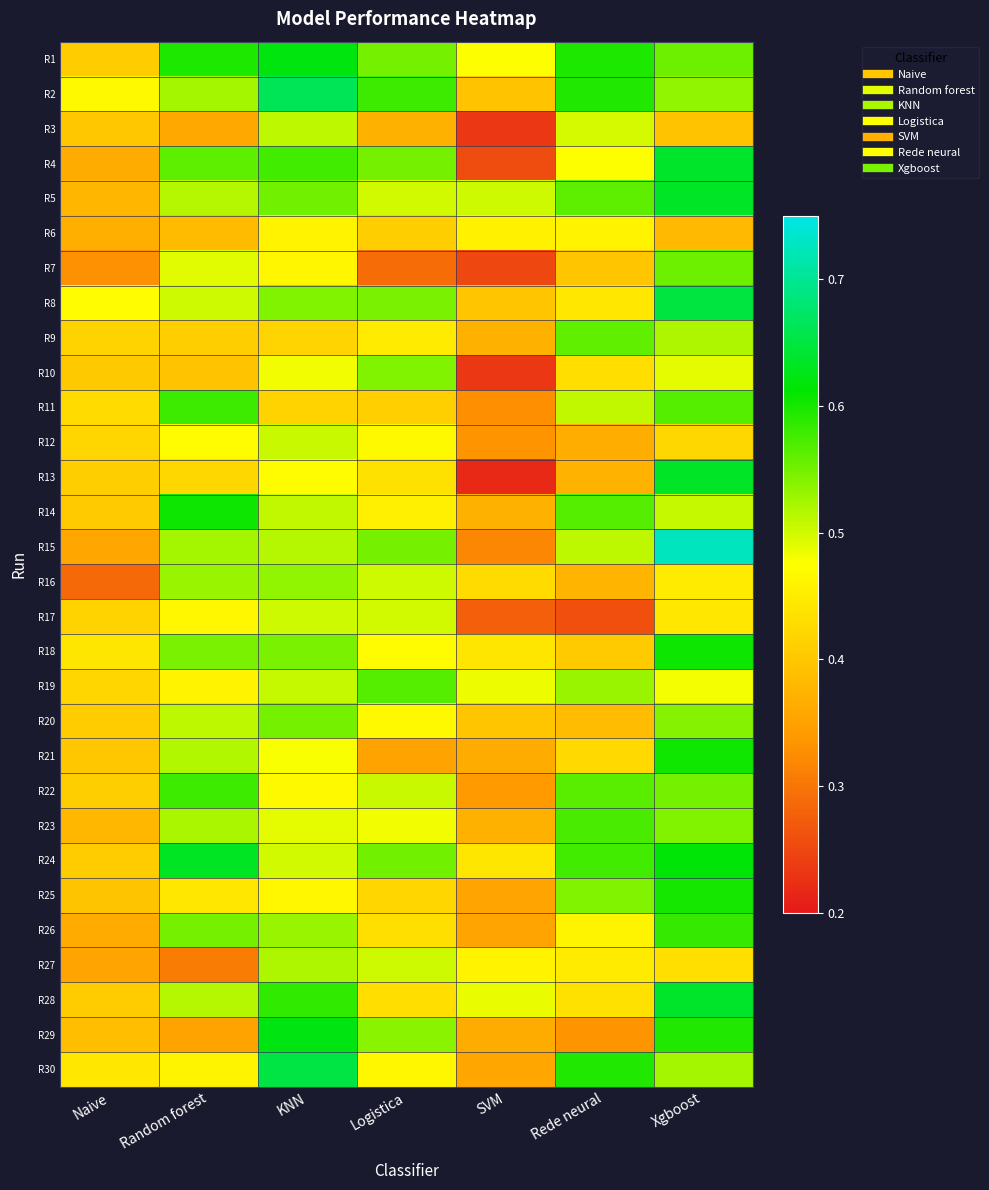

Reading left to right, what are all the values shown in this chart?

R1: Naive=0.4	Random forest=0.6	KNN=0.6	Logistica=0.5	SVM=0.5	Rede neural=0.6	Xgboost=0.6
R2: Naive=0.5	Random forest=0.5	KNN=0.7	Logistica=0.6	SVM=0.4	Rede neural=0.6	Xgboost=0.5
R3: Naive=0.4	Random forest=0.4	KNN=0.5	Logistica=0.4	SVM=0.2	Rede neural=0.5	Xgboost=0.4
R4: Naive=0.4	Random forest=0.6	KNN=0.6	Logistica=0.5	SVM=0.3	Rede neural=0.5	Xgboost=0.6
R5: Naive=0.4	Random forest=0.5	KNN=0.6	Logistica=0.5	SVM=0.5	Rede neural=0.6	Xgboost=0.6
R6: Naive=0.4	Random forest=0.4	KNN=0.5	Logistica=0.4	SVM=0.5	Rede neural=0.5	Xgboost=0.4
R7: Naive=0.3	Random forest=0.5	KNN=0.5	Logistica=0.3	SVM=0.3	Rede neural=0.4	Xgboost=0.6
R8: Naive=0.5	Random forest=0.5	KNN=0.5	Logistica=0.5	SVM=0.4	Rede neural=0.4	Xgboost=0.6
R9: Naive=0.4	Random forest=0.4	KNN=0.4	Logistica=0.4	SVM=0.4	Rede neural=0.6	Xgboost=0.5
R10: Naive=0.4	Random forest=0.4	KNN=0.5	Logistica=0.5	SVM=0.2	Rede neural=0.4	Xgboost=0.5
R11: Naive=0.4	Random forest=0.6	KNN=0.4	Logistica=0.4	SVM=0.3	Rede neural=0.5	Xgboost=0.6
R12: Naive=0.4	Random forest=0.5	KNN=0.5	Logistica=0.5	SVM=0.3	Rede neural=0.4	Xgboost=0.4
R13: Naive=0.4	Random forest=0.4	KNN=0.5	Logistica=0.4	SVM=0.2	Rede neural=0.4	Xgboost=0.6
R14: Naive=0.4	Random forest=0.6	KNN=0.5	Logistica=0.5	SVM=0.4	Rede neural=0.6	Xgboost=0.5
R15: Naive=0.4	Random forest=0.5	KNN=0.5	Logistica=0.5	SVM=0.3	Rede neural=0.5	Xgboost=0.7
R16: Naive=0.3	Random forest=0.5	KNN=0.5	Logistica=0.5	SVM=0.4	Rede neural=0.4	Xgboost=0.4
R17: Naive=0.4	Random forest=0.5	KNN=0.5	Logistica=0.5	SVM=0.3	Rede neural=0.3	Xgboost=0.4
R18: Naive=0.4	Random forest=0.5	KNN=0.5	Logistica=0.5	SVM=0.4	Rede neural=0.4	Xgboost=0.6
R19: Naive=0.4	Random forest=0.5	KNN=0.5	Logistica=0.6	SVM=0.5	Rede neural=0.5	Xgboost=0.5
R20: Naive=0.4	Random forest=0.5	KNN=0.5	Logistica=0.5	SVM=0.4	Rede neural=0.4	Xgboost=0.5
R21: Naive=0.4	Random forest=0.5	KNN=0.5	Logistica=0.4	SVM=0.4	Rede neural=0.4	Xgboost=0.6
R22: Naive=0.4	Random forest=0.6	KNN=0.5	Logistica=0.5	SVM=0.3	Rede neural=0.6	Xgboost=0.5
R23: Naive=0.4	Random forest=0.5	KNN=0.5	Logistica=0.5	SVM=0.4	Rede neural=0.6	Xgboost=0.5
R24: Naive=0.4	Random forest=0.6	KNN=0.5	Logistica=0.6	SVM=0.4	Rede neural=0.6	Xgboost=0.6
R25: Naive=0.4	Random forest=0.4	KNN=0.5	Logistica=0.4	SVM=0.4	Rede neural=0.5	Xgboost=0.6
R26: Naive=0.4	Random forest=0.5	KNN=0.5	Logistica=0.4	SVM=0.4	Rede neural=0.5	Xgboost=0.6
R27: Naive=0.4	Random forest=0.3	KNN=0.5	Logistica=0.5	SVM=0.5	Rede neural=0.4	Xgboost=0.4
R28: Naive=0.4	Random forest=0.5	KNN=0.6	Logistica=0.4	SVM=0.5	Rede neural=0.4	Xgboost=0.6
R29: Naive=0.4	Random forest=0.4	KNN=0.6	Logistica=0.5	SVM=0.4	Rede neural=0.3	Xgboost=0.6
R30: Naive=0.4	Random forest=0.5	KNN=0.7	Logistica=0.5	SVM=0.4	Rede neural=0.6	Xgboost=0.5